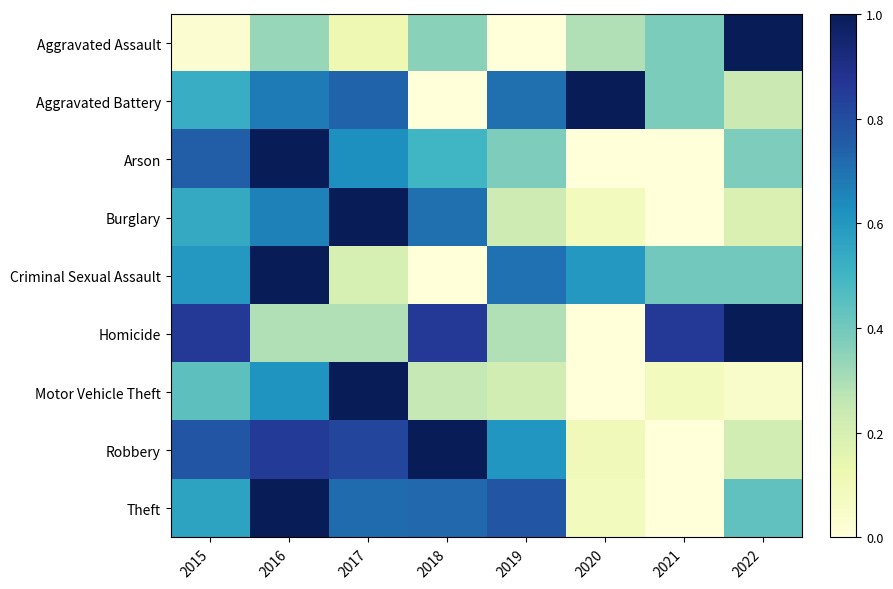

Reading right to left, extract all data points from this chart.

Aggravated Assault: 2022=1.0	2021=0.4	2020=0.3	2019=0.0	2018=0.4	2017=0.1	2016=0.3	2015=0.0
Aggravated Battery: 2022=0.2	2021=0.4	2020=1.0	2019=0.7	2018=0.0	2017=0.7	2016=0.7	2015=0.5
Arson: 2022=0.4	2021=0.0	2020=0.0	2019=0.4	2018=0.5	2017=0.6	2016=1.0	2015=0.8
Burglary: 2022=0.2	2021=0.0	2020=0.1	2019=0.2	2018=0.7	2017=1.0	2016=0.7	2015=0.5
Criminal Sexual Assault: 2022=0.4	2021=0.4	2020=0.6	2019=0.7	2018=0.0	2017=0.2	2016=1.0	2015=0.6
Homicide: 2022=1.0	2021=0.9	2020=0.0	2019=0.3	2018=0.9	2017=0.3	2016=0.3	2015=0.9
Motor Vehicle Theft: 2022=0.0	2021=0.1	2020=0.0	2019=0.2	2018=0.2	2017=1.0	2016=0.6	2015=0.4
Robbery: 2022=0.2	2021=0.0	2020=0.1	2019=0.6	2018=1.0	2017=0.8	2016=0.9	2015=0.8
Theft: 2022=0.4	2021=0.0	2020=0.1	2019=0.8	2018=0.7	2017=0.7	2016=1.0	2015=0.6